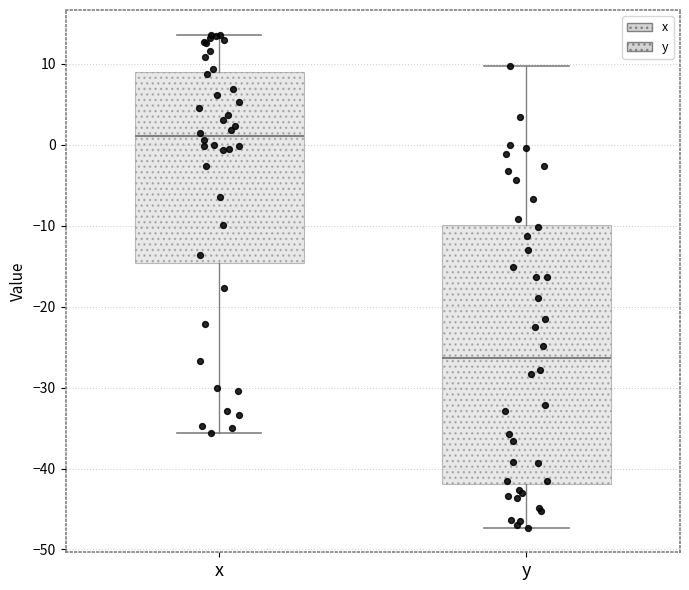

Which box's median line is the lowest?

y